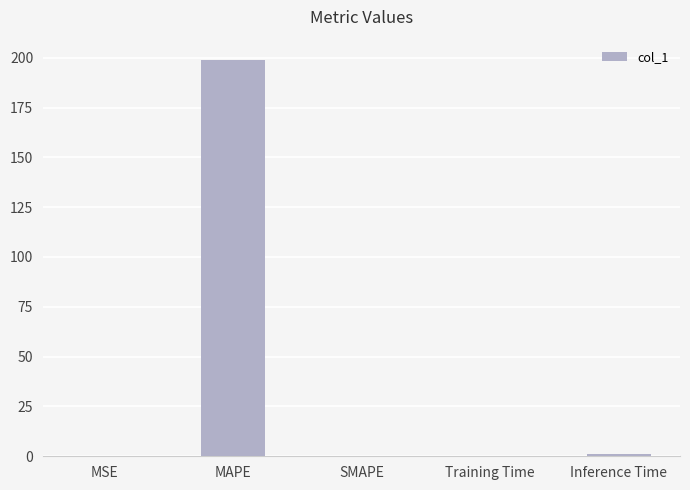

What is the sum of all values?

200.2